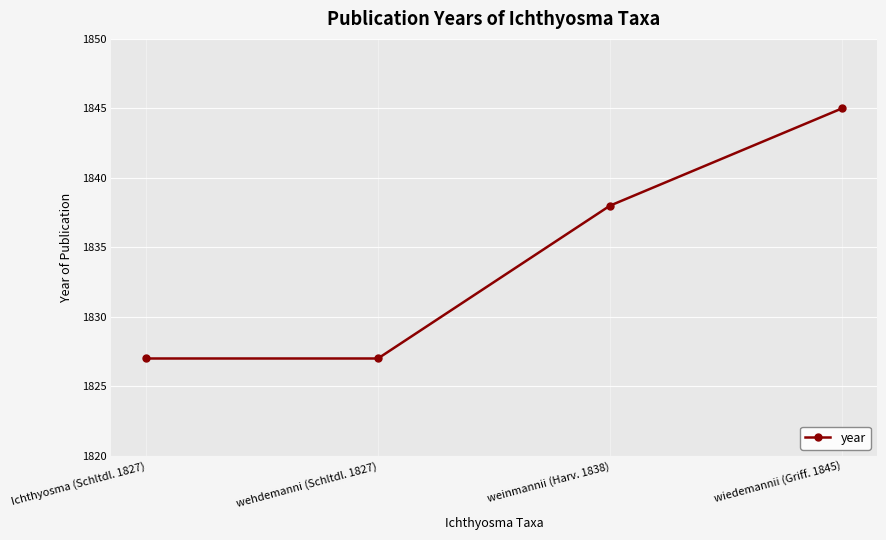

Approximately how many times larger is the value at wiedemannii (Griff. 1845) compared to Ichthyosma (Schltdl. 1827)?

1.0